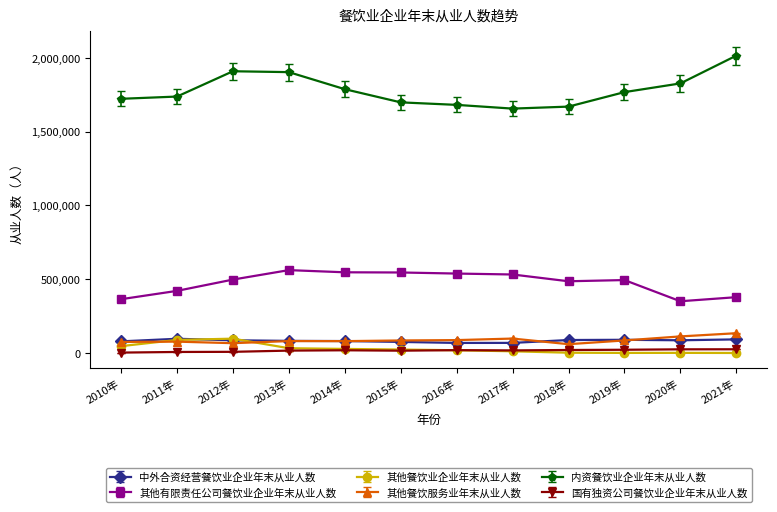

What is the difference between the maximum and minimum values in the 内资餐饮业企业年末从业人数 series?

358721